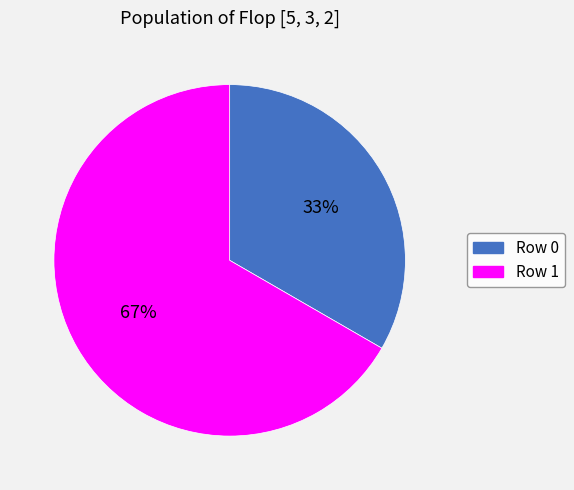

What is the smallest slice in the pie chart?

Row 0